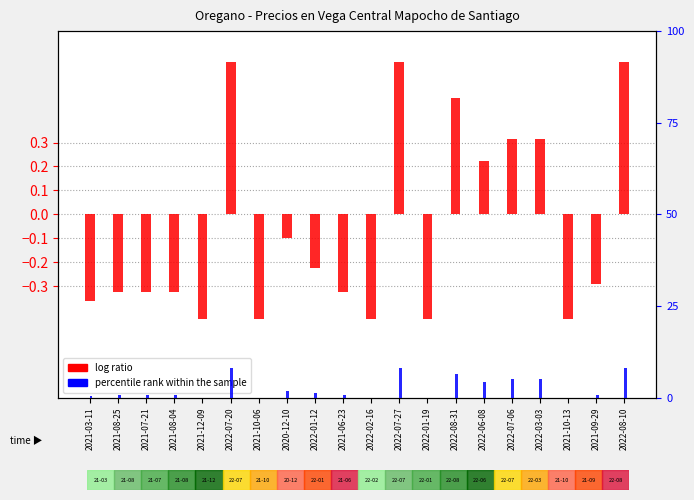

At how many categories does at least one series exceed 0?

15